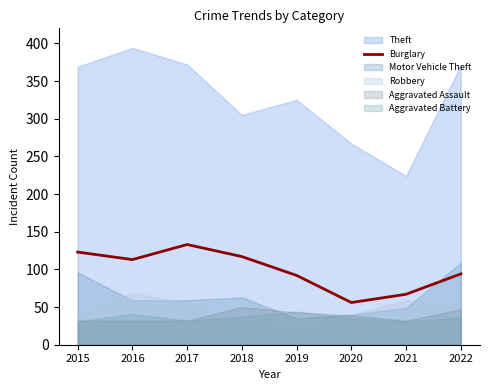

The chart shows a value of 92 at 2019. True or false?

True